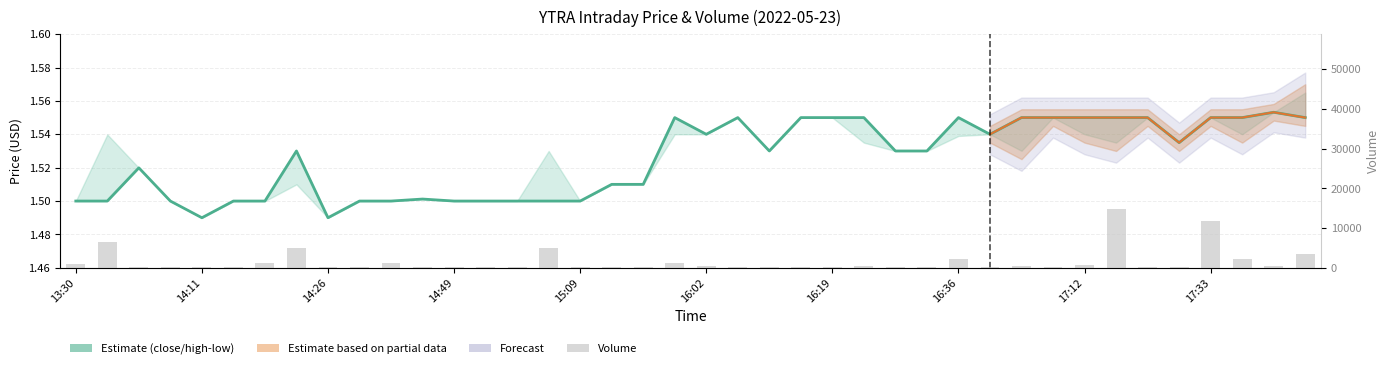

What is the approximate value of volume at 17:12?

600.0